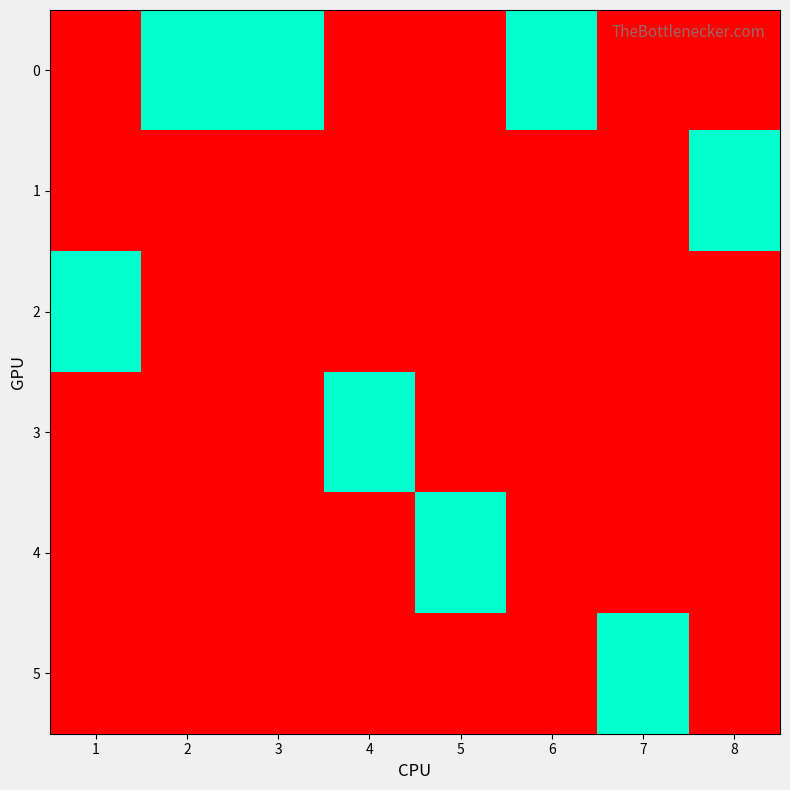

Reading right to left, list all the values displayed in this chart.

0: 8=0	7=0	6=1	5=0	4=0	3=1	2=1	1=0
1: 8=1	7=0	6=0	5=0	4=0	3=0	2=0	1=0
2: 8=0	7=0	6=0	5=0	4=0	3=0	2=0	1=1
3: 8=0	7=0	6=0	5=0	4=1	3=0	2=0	1=0
4: 8=0	7=0	6=0	5=1	4=0	3=0	2=0	1=0
5: 8=0	7=1	6=0	5=0	4=0	3=0	2=0	1=0